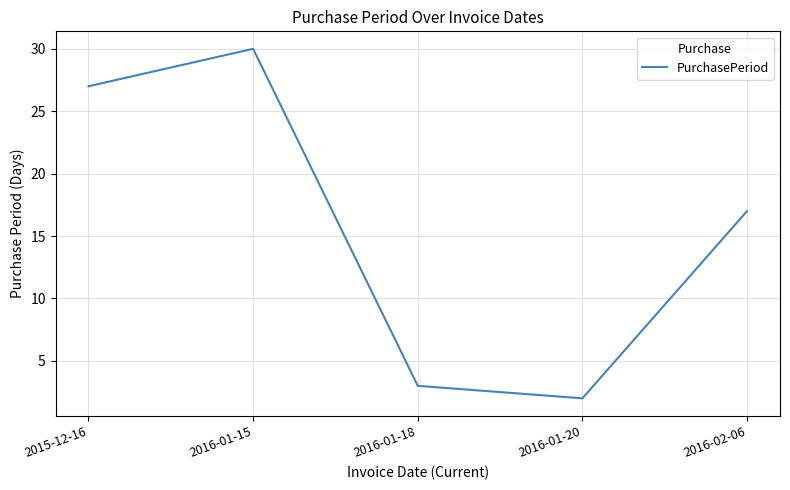

List the labels in order of value, largest first.

2016-01-15, 2015-12-16, 2016-02-06, 2016-01-18, 2016-01-20